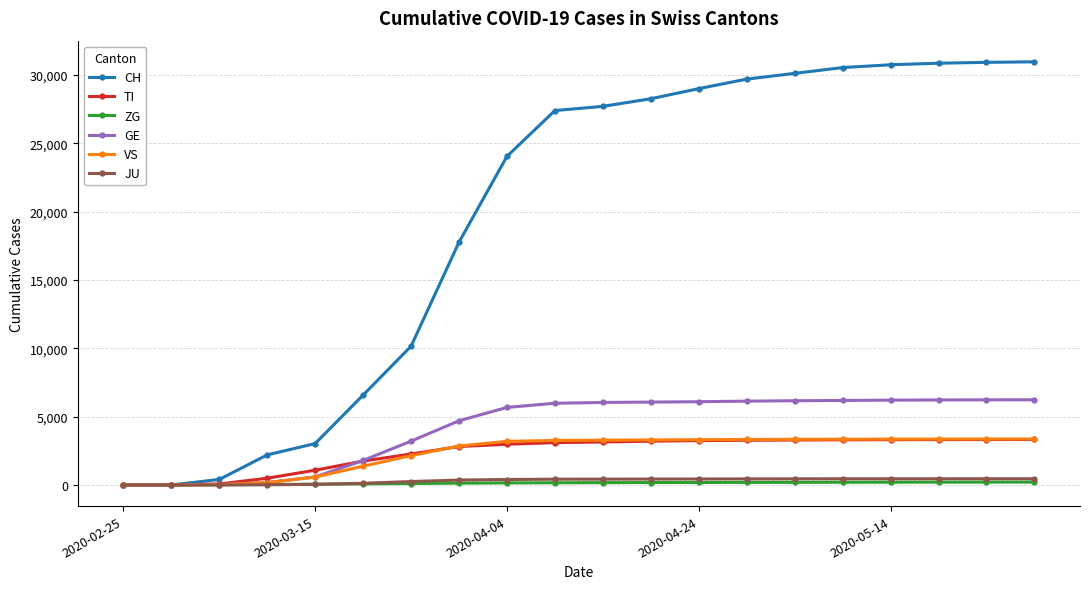

How many values in the TI series are below 3145?

10